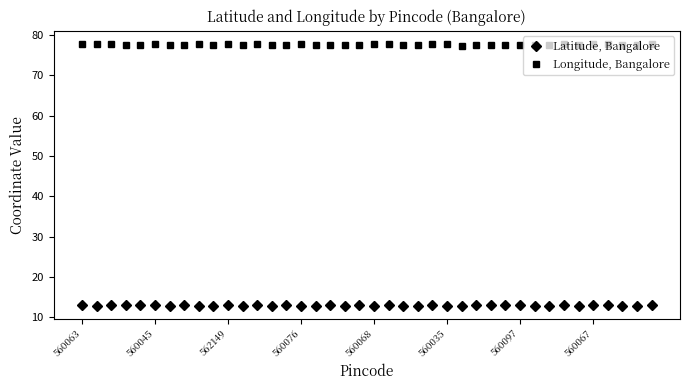

Which series has the largest total across all categories?

Longitude, Bangalore